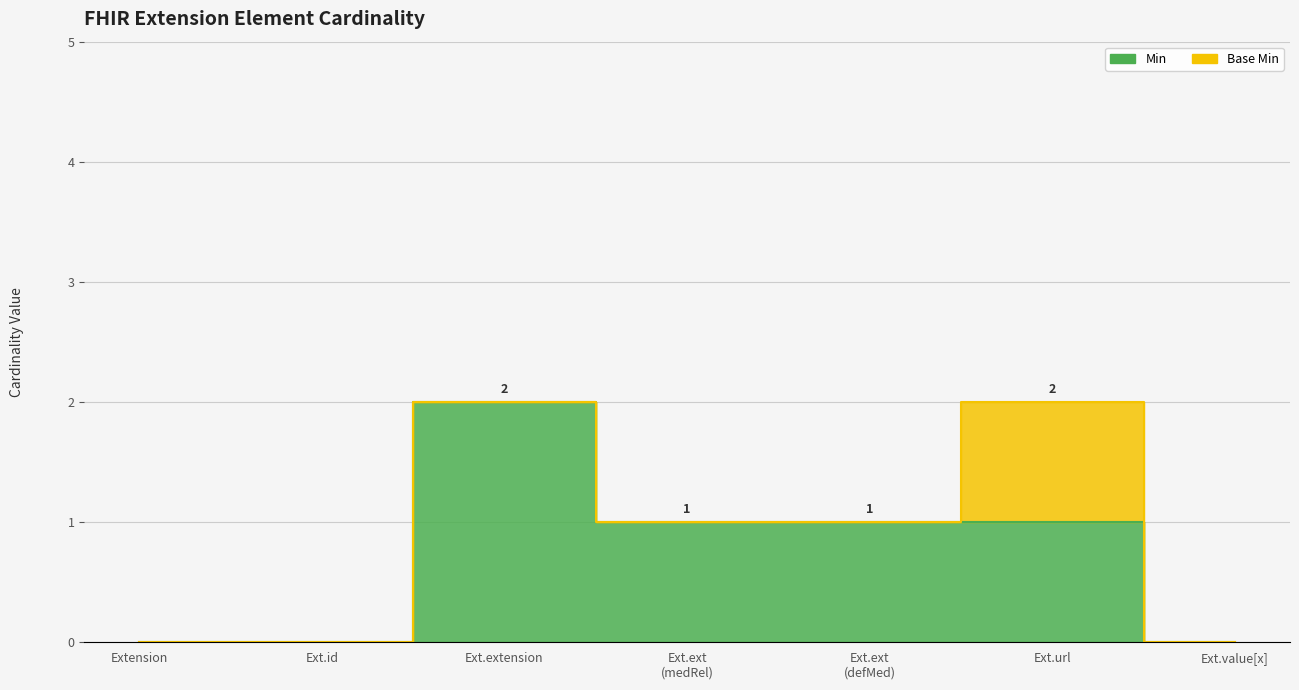

What is the maximum value shown in the chart?

2